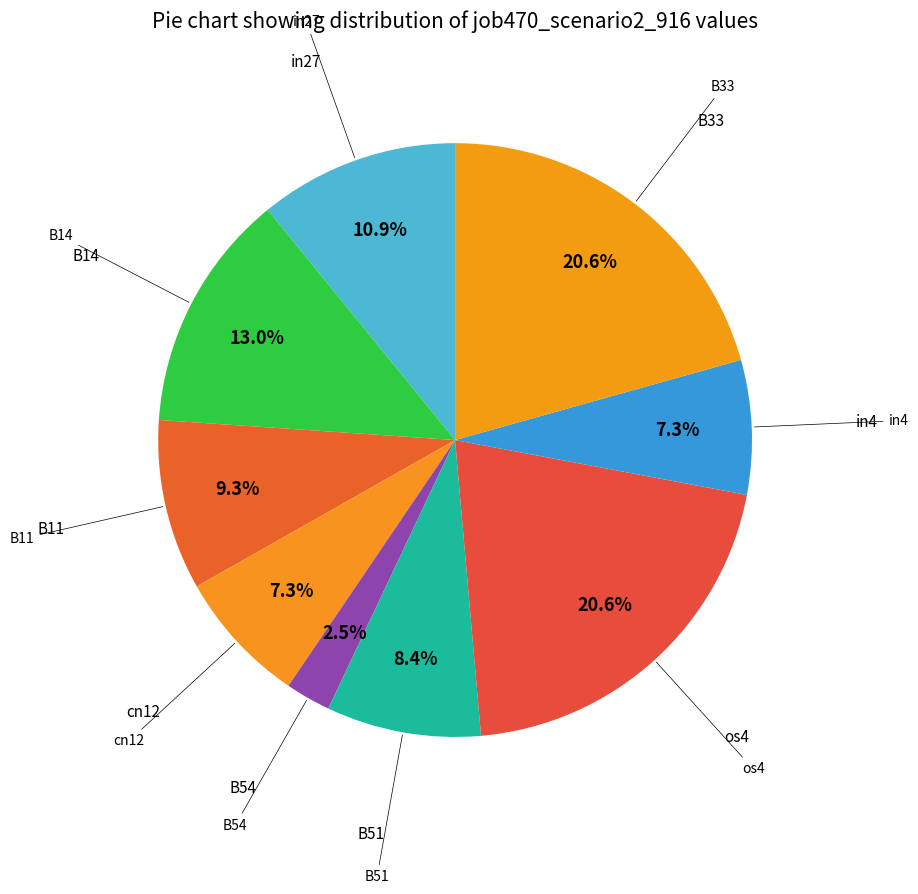

How many slices are in this pie chart?

9